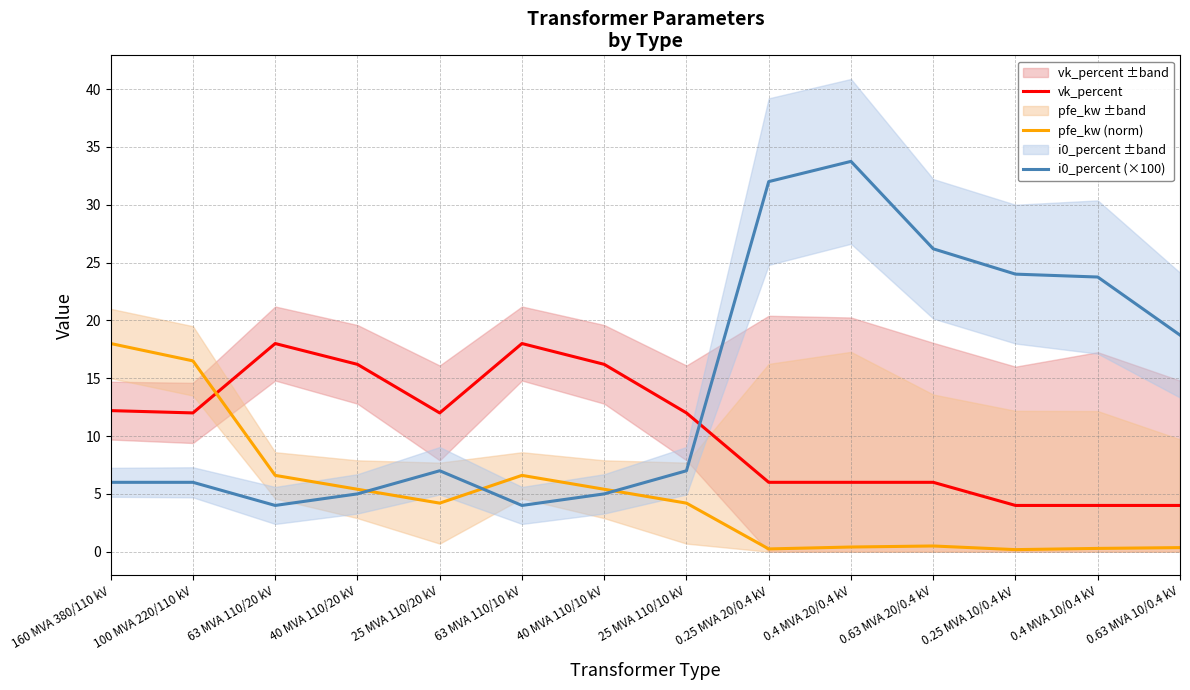

Which series has the largest total across all categories?

i0_percent (×100)